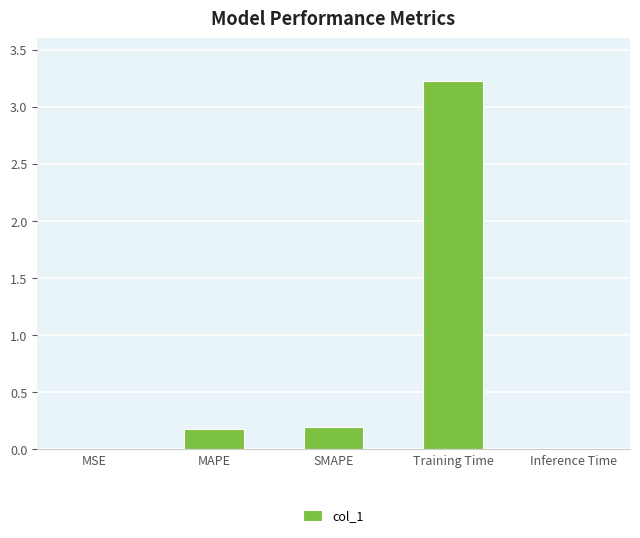

The value at SMAPE is 0.2. True or false?

True